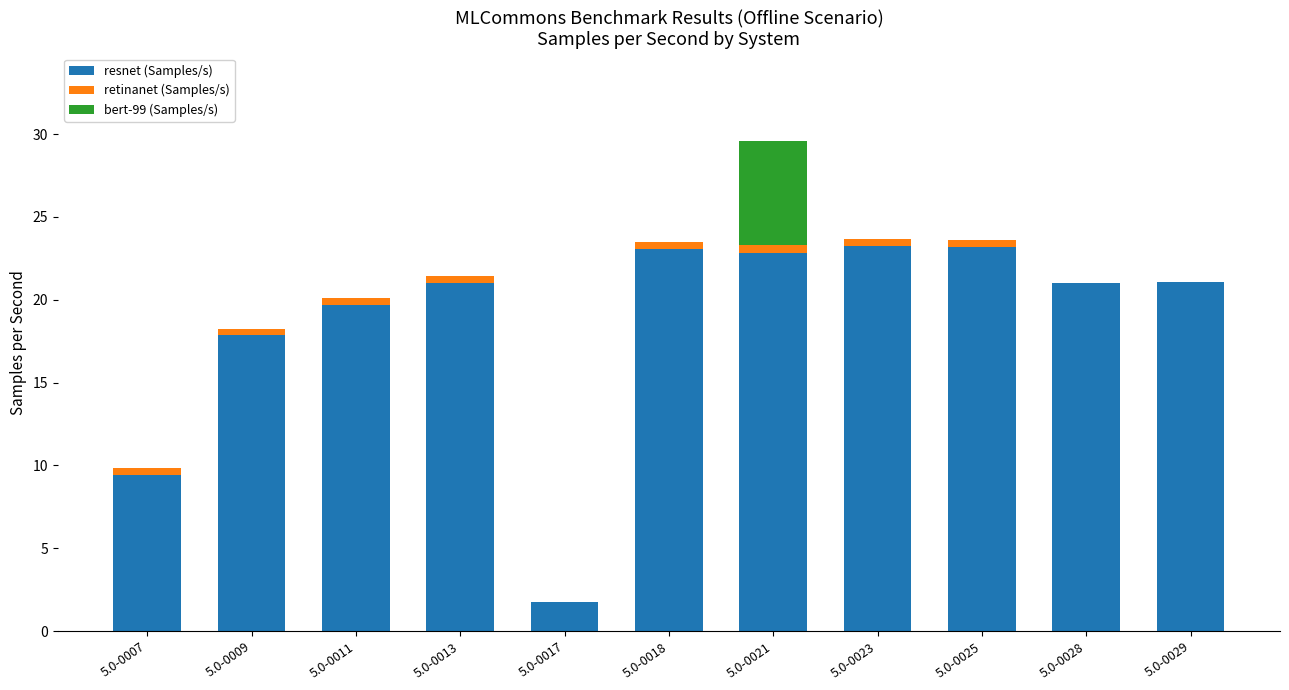

Where is resnet (Samples/s) nearest to the value 12?

5.0-0007